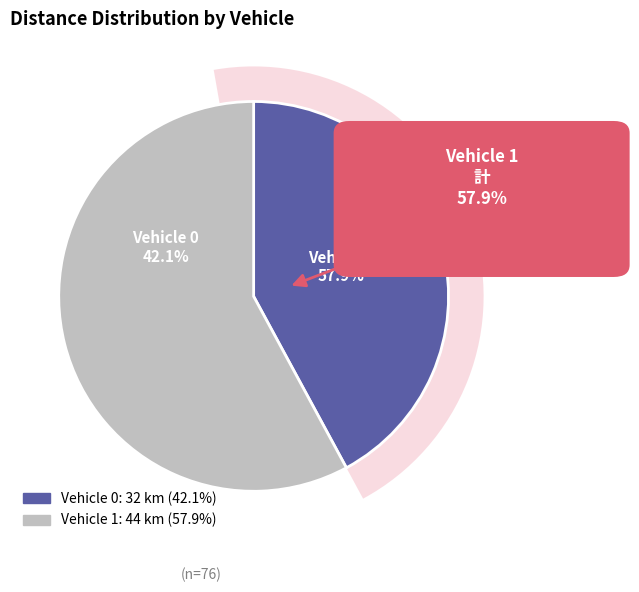

What percentage do Vehicle 0 and Vehicle 1 together represent?

100.0%